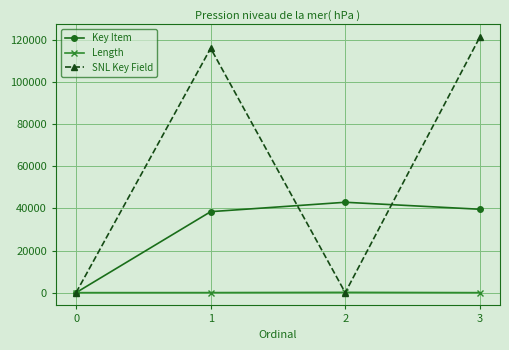

True or false: SNL Key Field has more than 1 points higher than both neighbors.

False